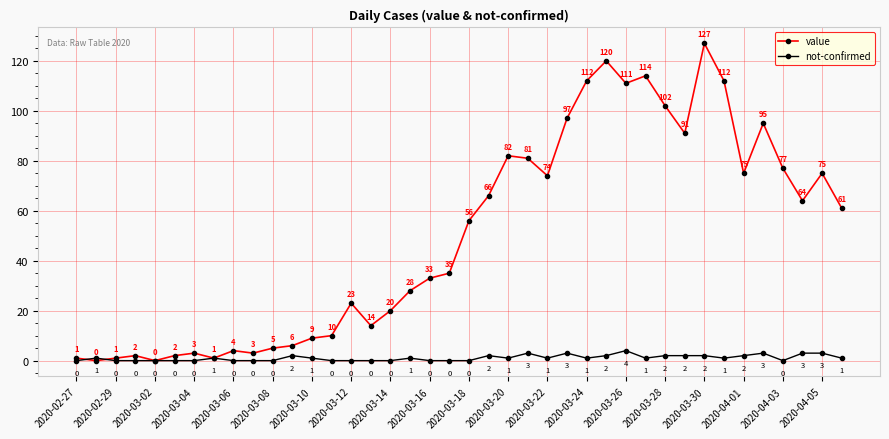

At how many categories does at least one series exceed 69?

16